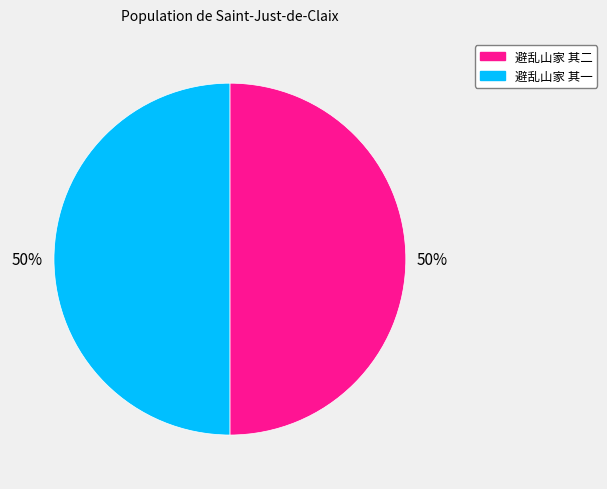

What percentage is the 避乱山家 其二 slice, to the nearest percent?

50%